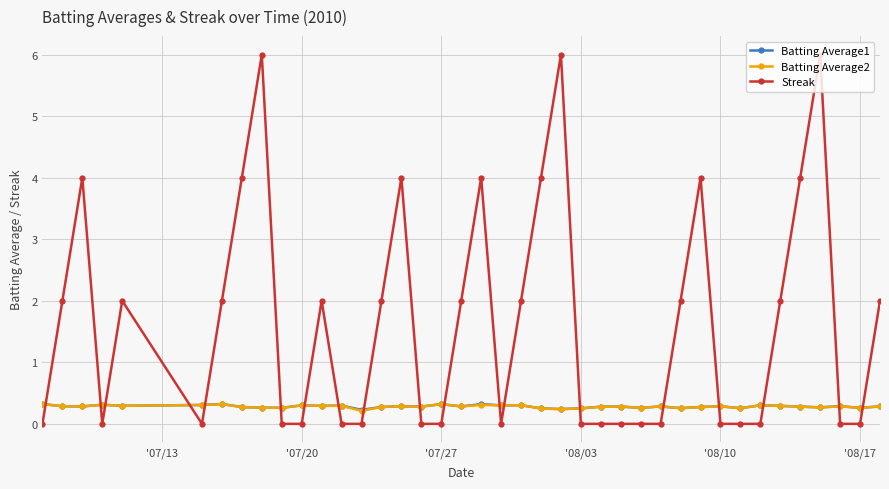

What is the average value of the Batting Average2 series?

0.3